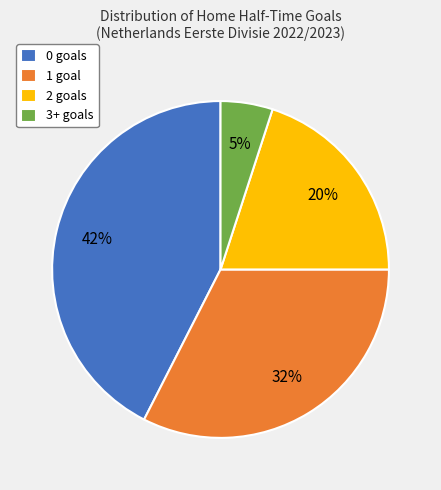

To the nearest percent, what is the combined percentage of 2 and 1?

53%